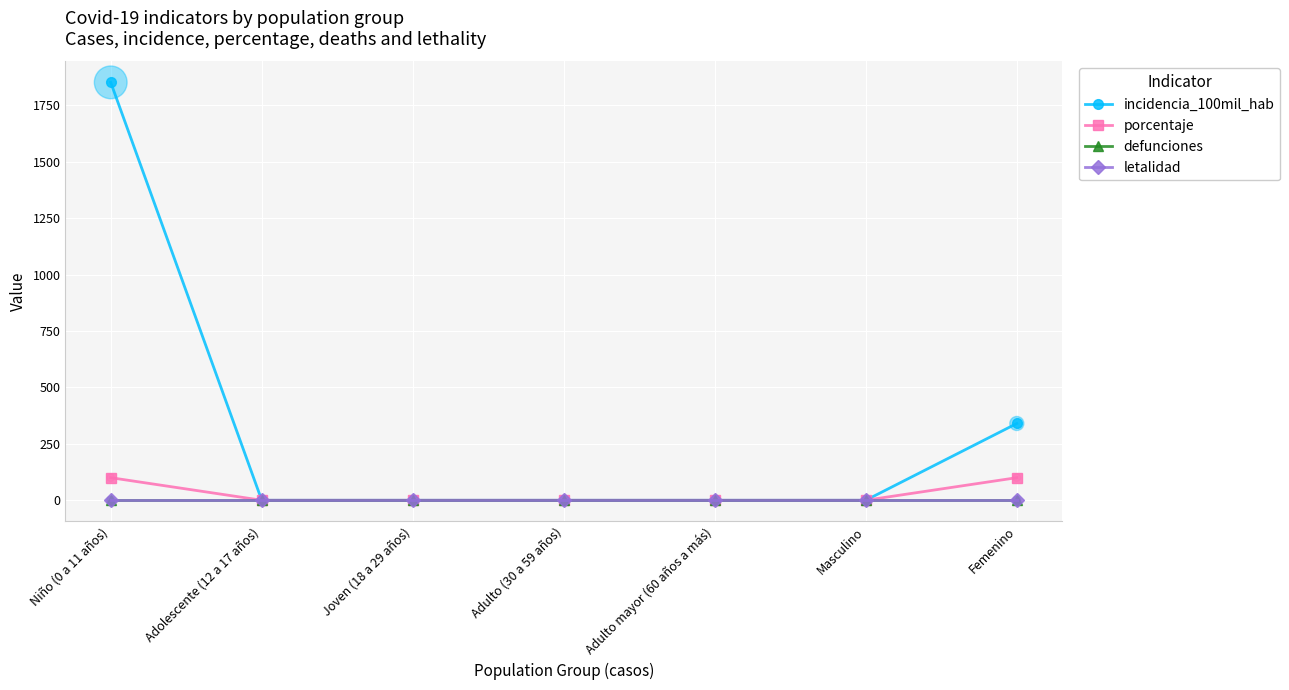

At which category is the sum across all series the highest?

Niño (0 a 11 años)